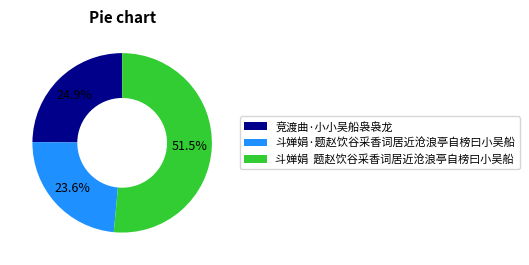

Which has a higher value, 斗婵娟·题赵饮谷采香词居近沧浪亭自榜曰小吴船 or 竞渡曲·小小吴船袅袅龙?

竞渡曲·小小吴船袅袅龙